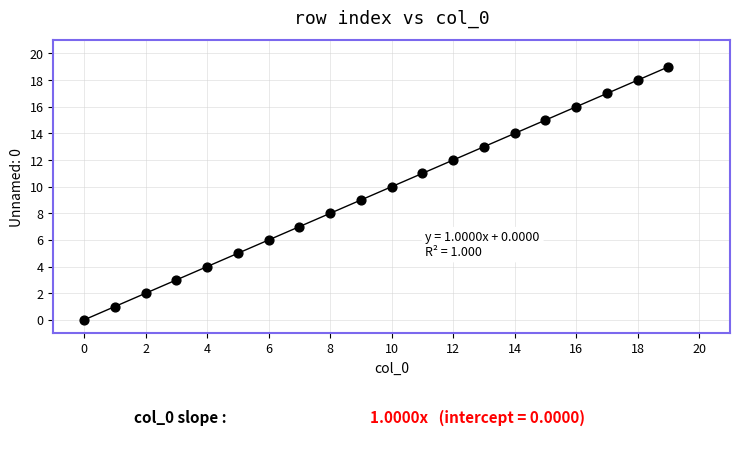

What is the range of Y values (max minus min)?

19